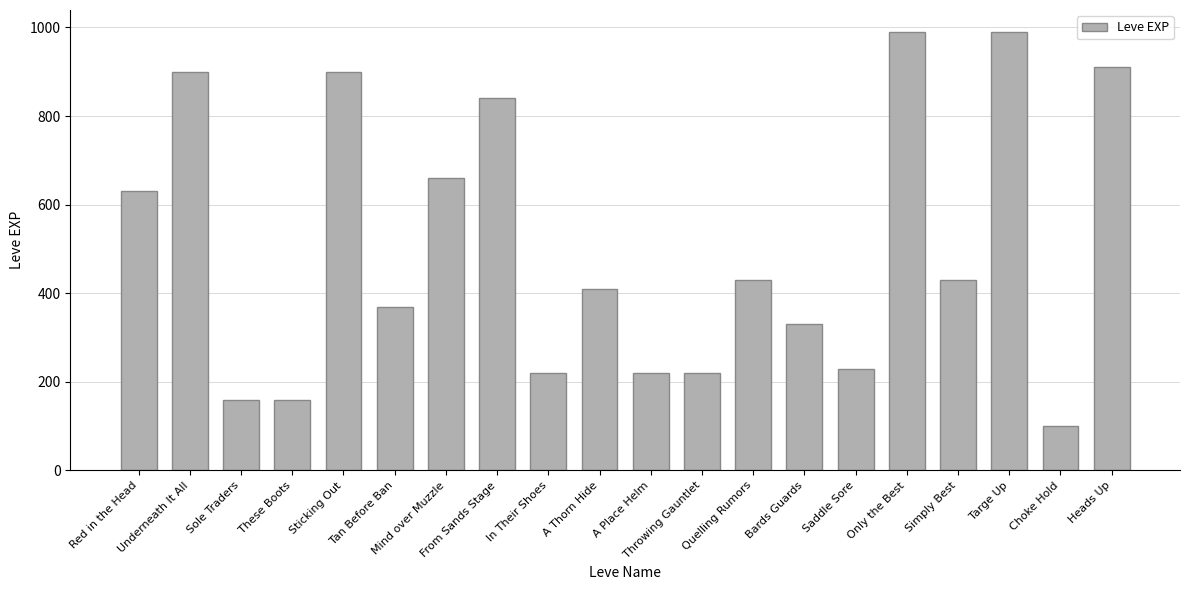

How many bars are there in total?

20